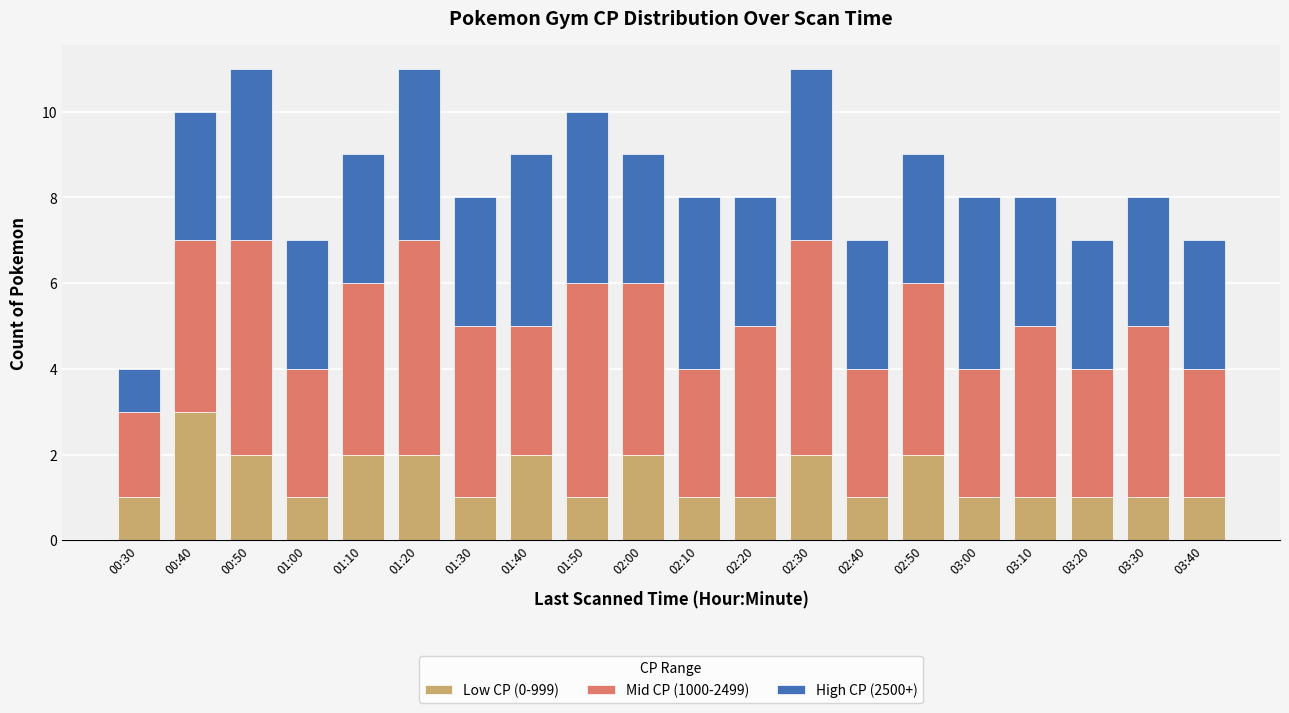

The Low CP (0-999) series shows 1 at 03:00. True or false?

True